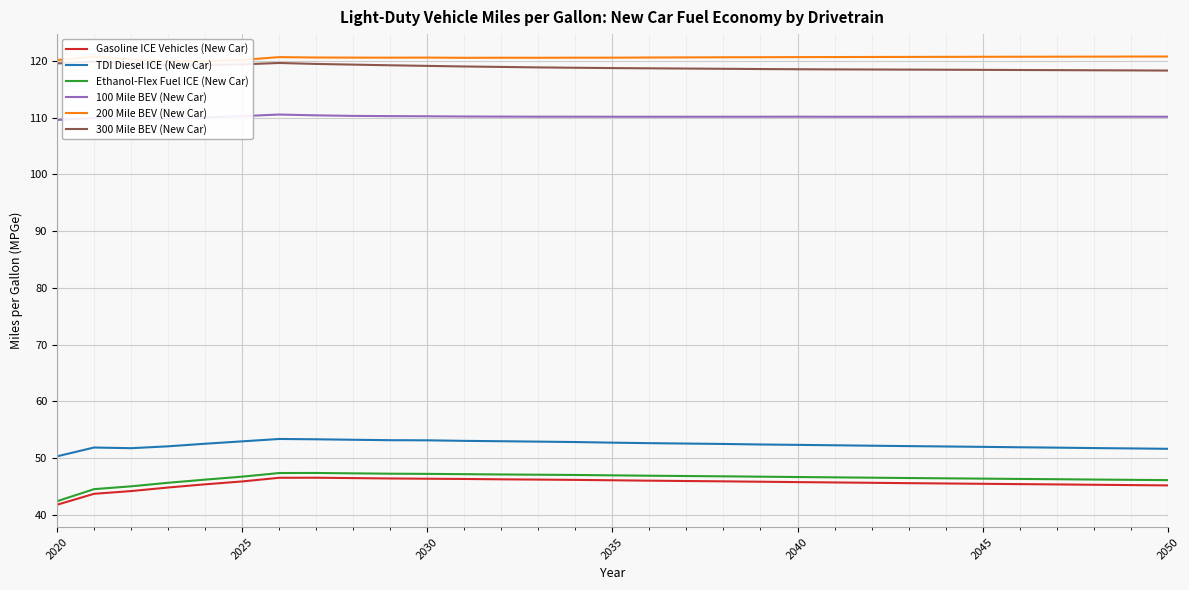

What is the maximum value shown in the chart?

120.8